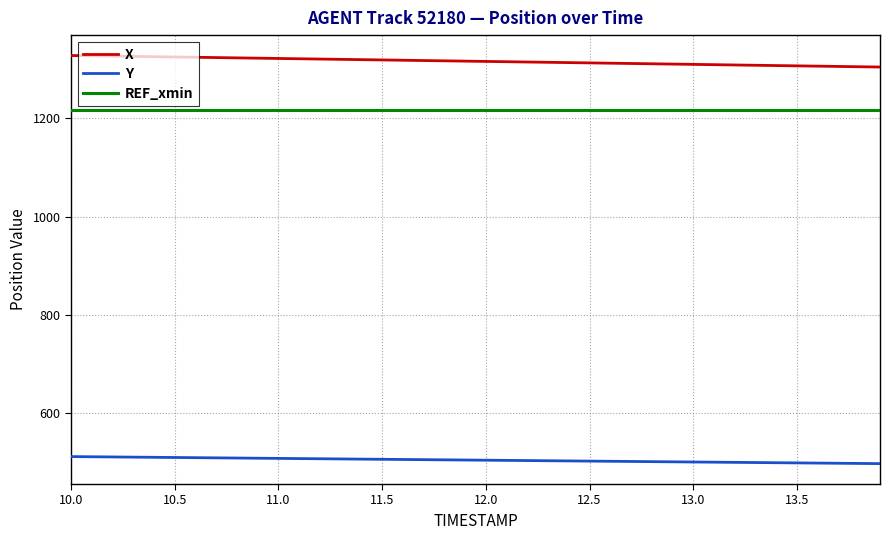

Is this an area chart (filled region under the line)?

No